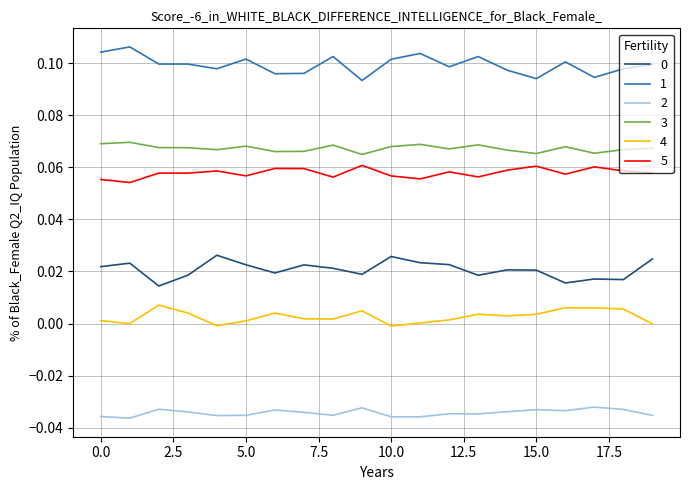

True or false: 3 and 2 cross at least once.

False